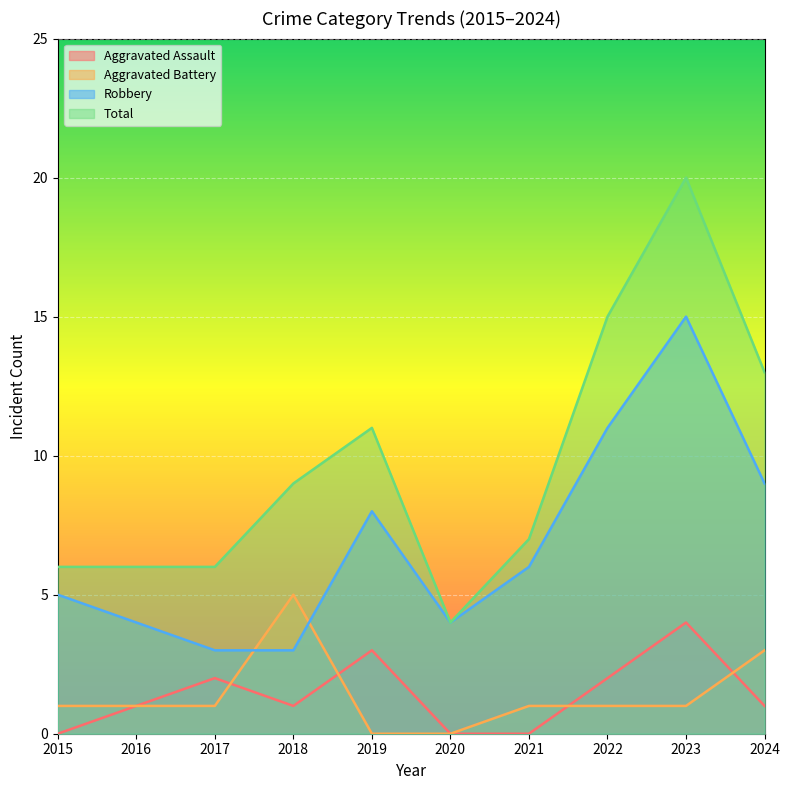

What is the minimum value for Robbery?

3